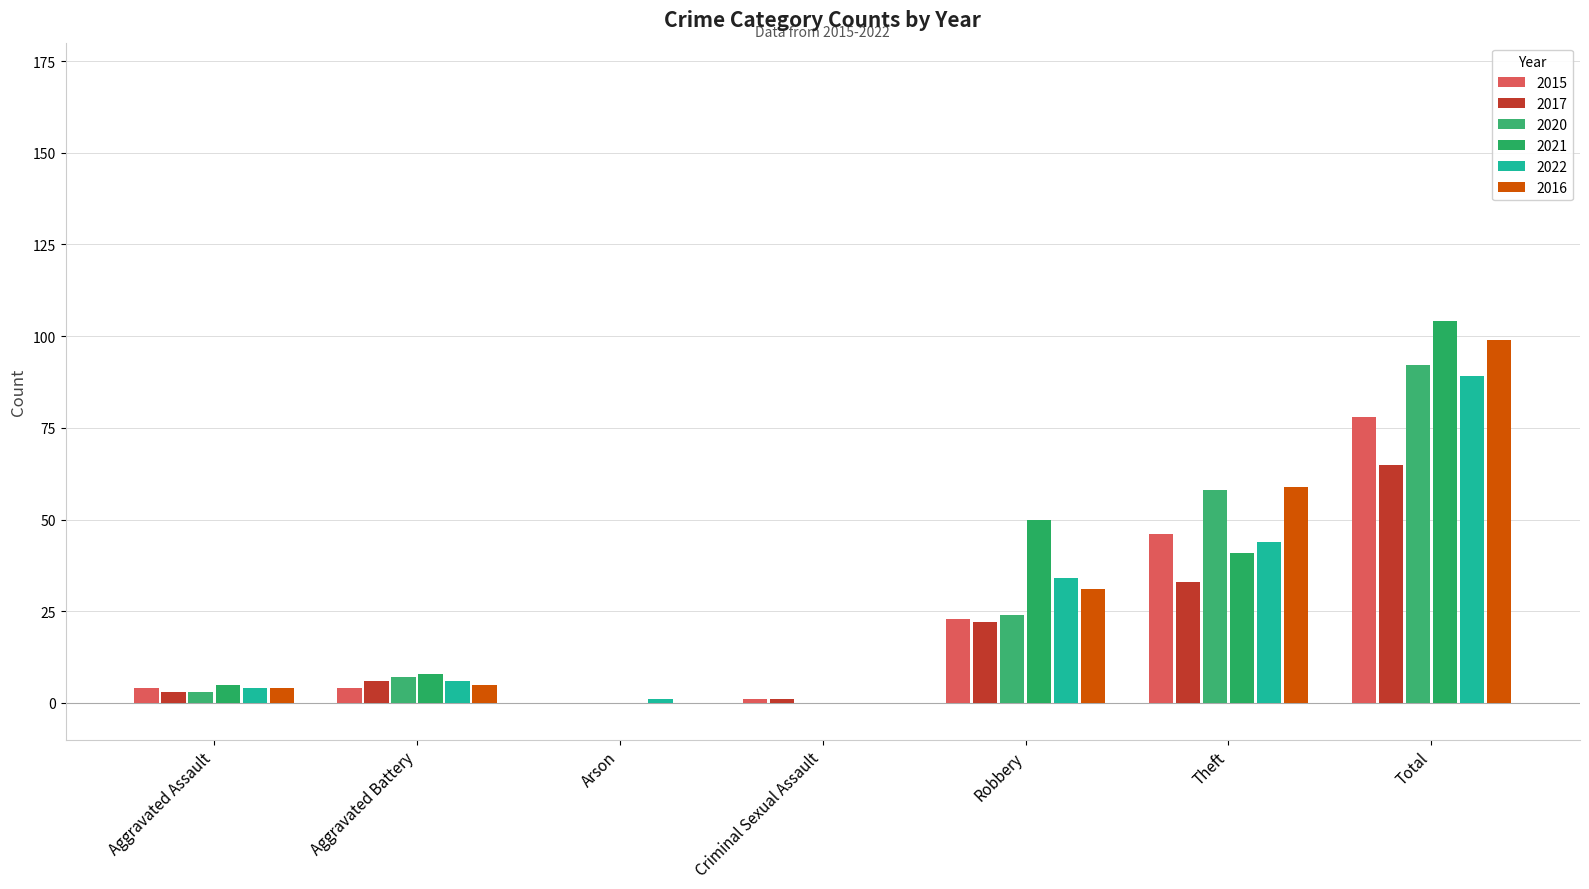

Rank the series at Aggravated Battery from lowest to highest value.

2015, 2016, 2017, 2022, 2020, 2021